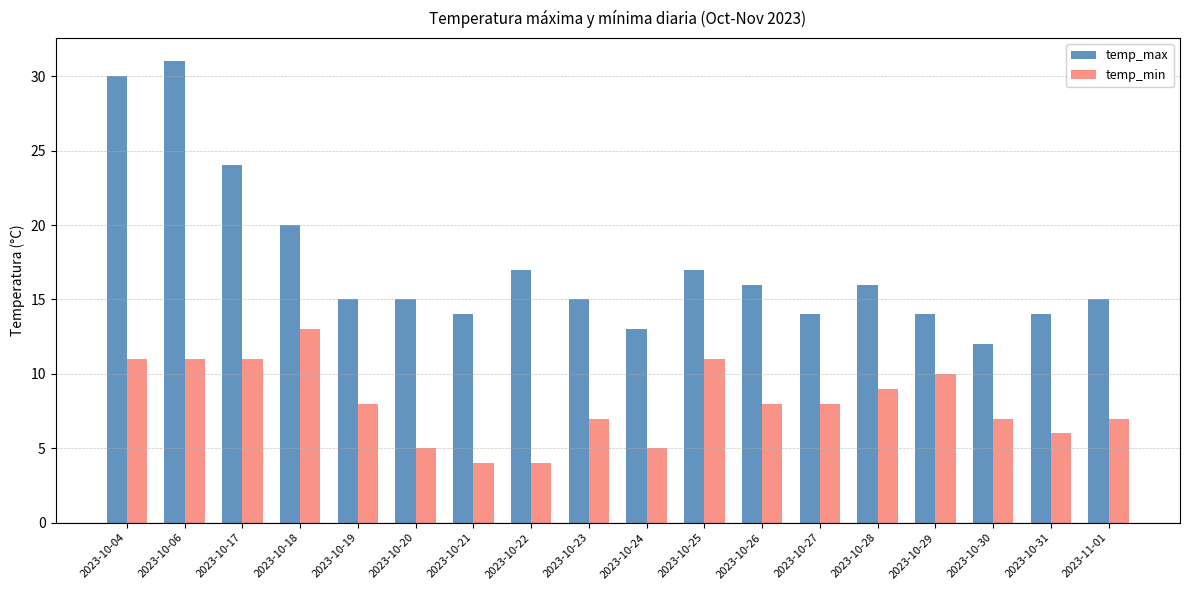

At which category is the sum across all series the highest?

2023-10-06